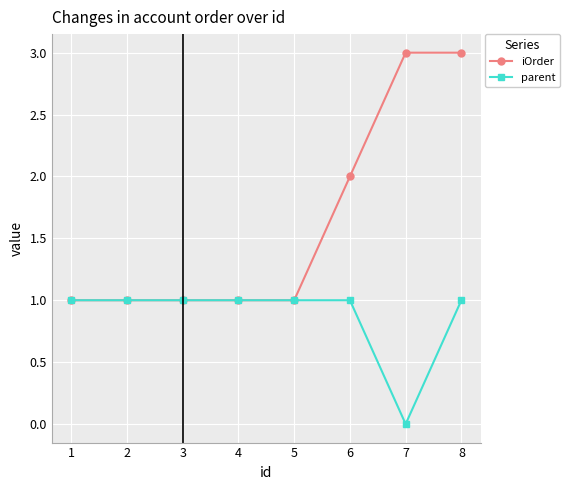

Which series has the largest total across all categories?

iOrder